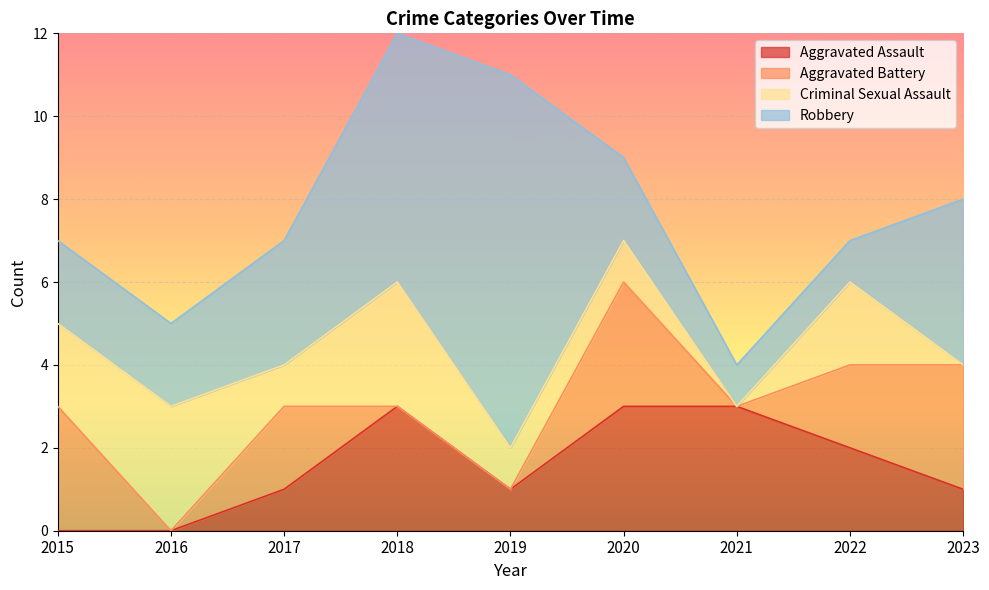

What is the spread (max minus min) of values at 2023?

4